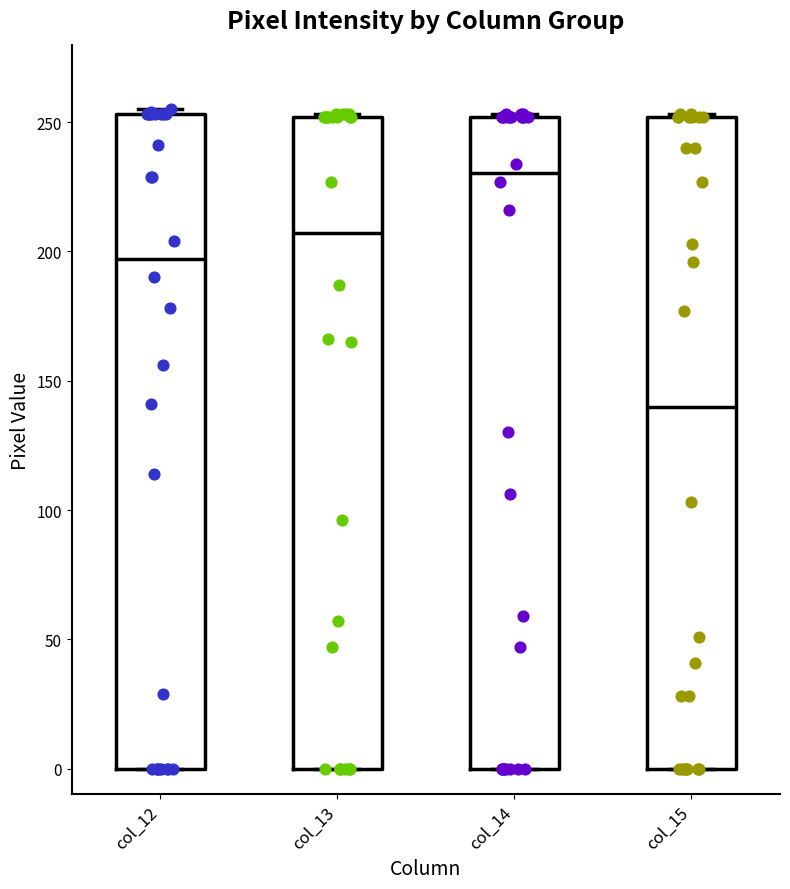

Where does the median line of the box for col_15 sit on the y-axis? The values are not printed on the chart, so give them approximately, as read against the axis.

140